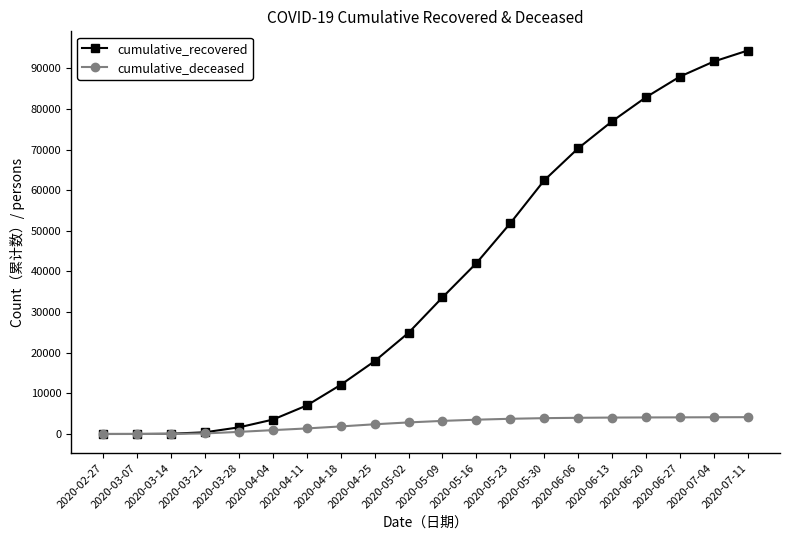

Is the value of cumulative_deceased at 2020-02-27 greater than the value of cumulative_recovered at 2020-04-11?

No